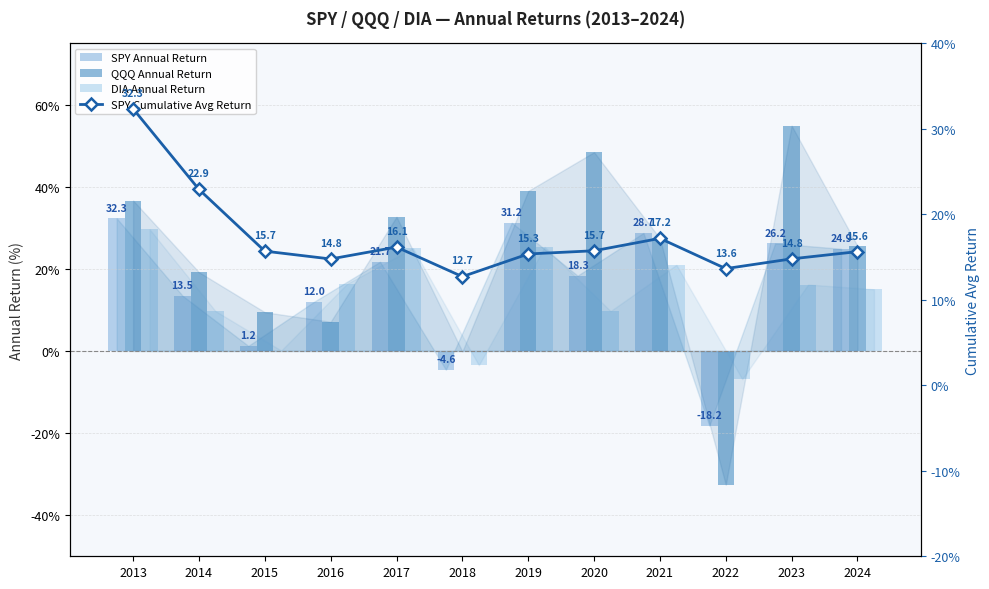

At which label does SPY Annual Return reach its peak?

2013